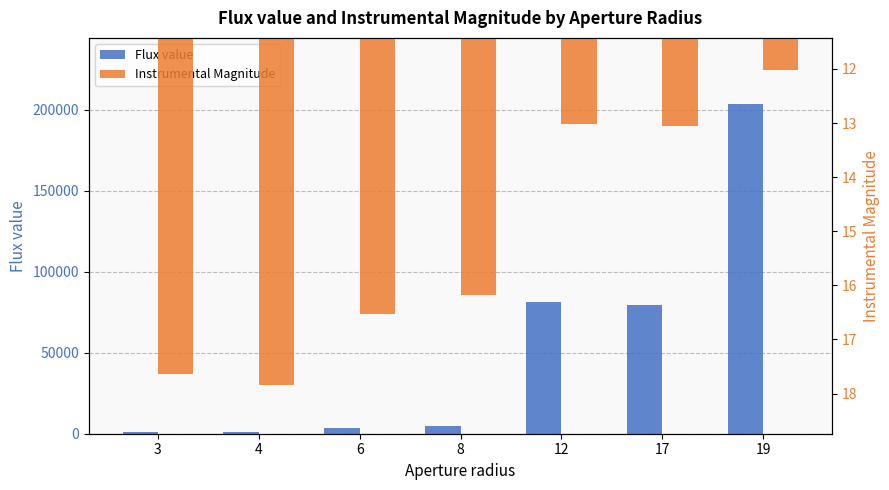

Is it true that Instrumental Magnitude equals 6.0 at 8?

False